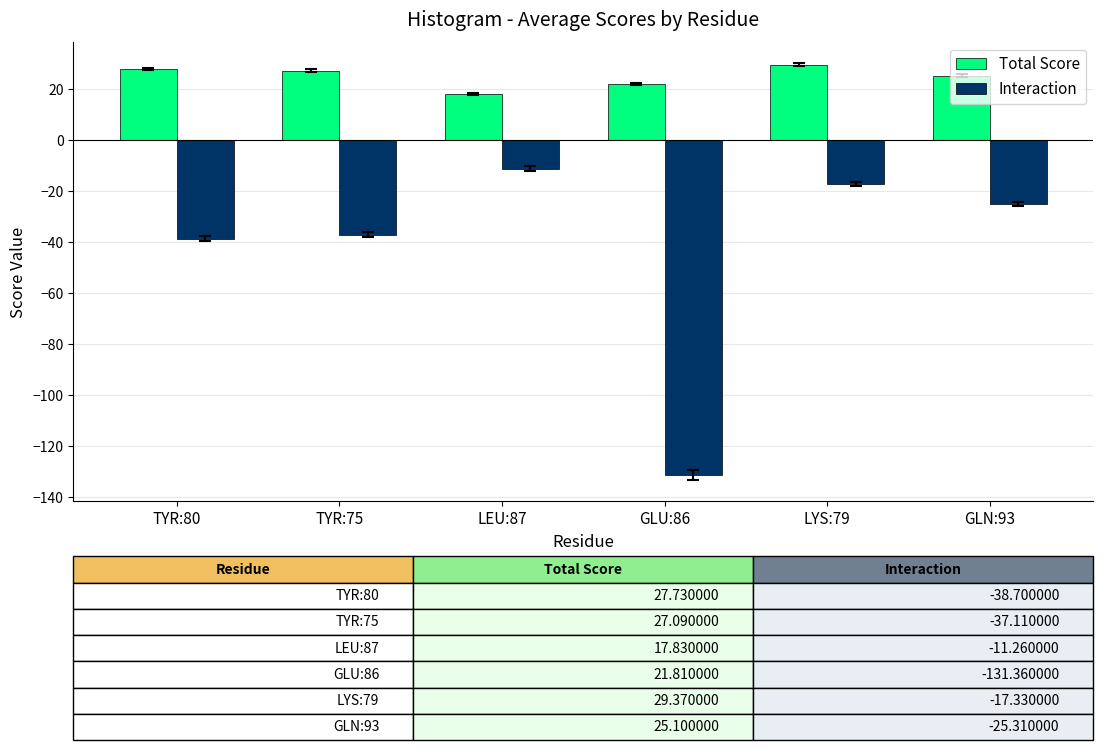

What is the difference between the highest and lowest values at GLU:86?

153.2